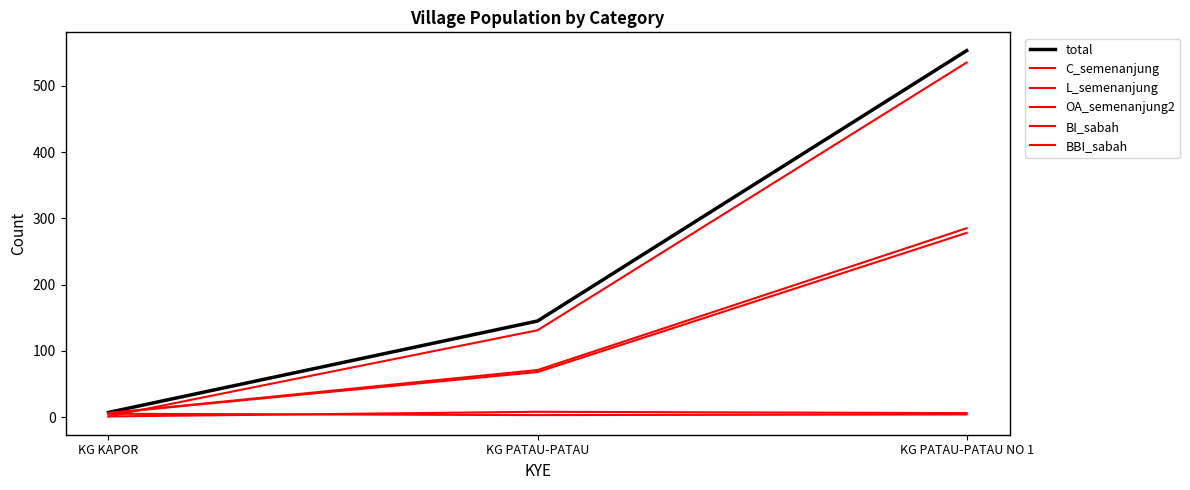

What is the difference between the OA_semenanjung2 values at KG KAPOR and KG PATAU-PATAU NO 1?

272